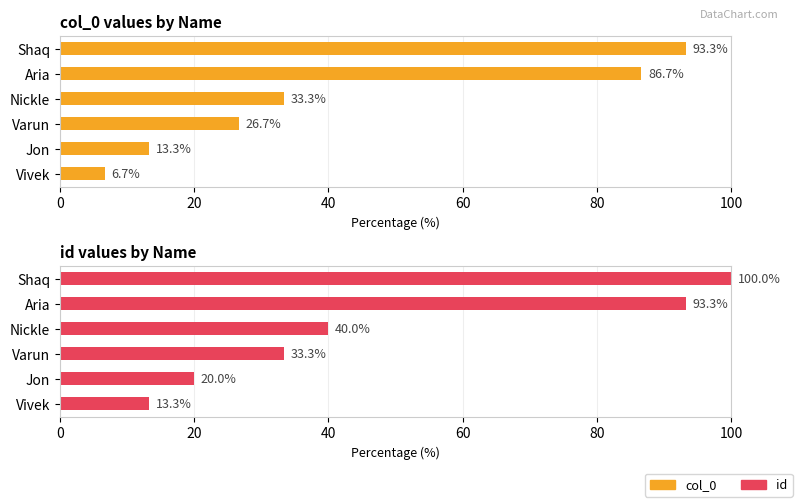

List the series in order of their peak value, lowest first.

col_0, id